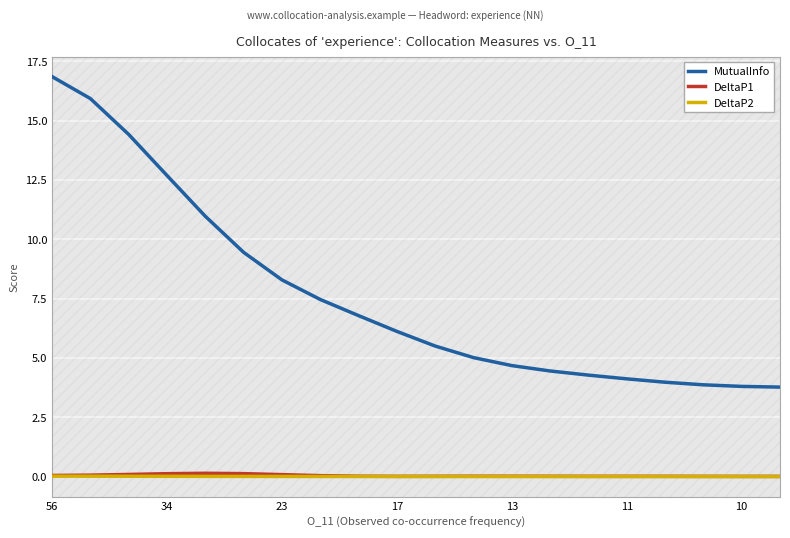

True or false: DeltaP1 and MutualInfo intersect in this chart.

False